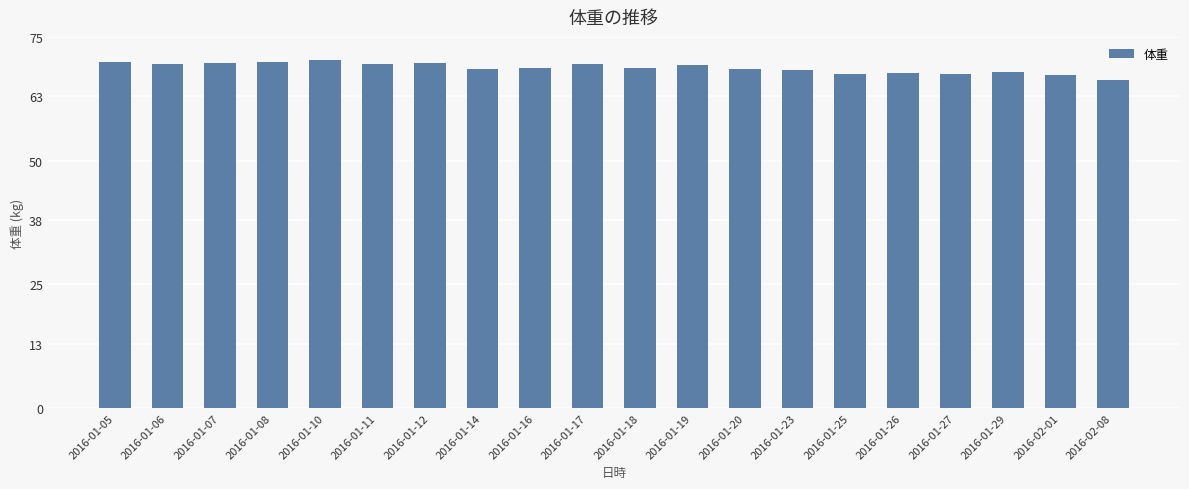

The chart shows a value of 67.5 at 2016-01-27. True or false?

True